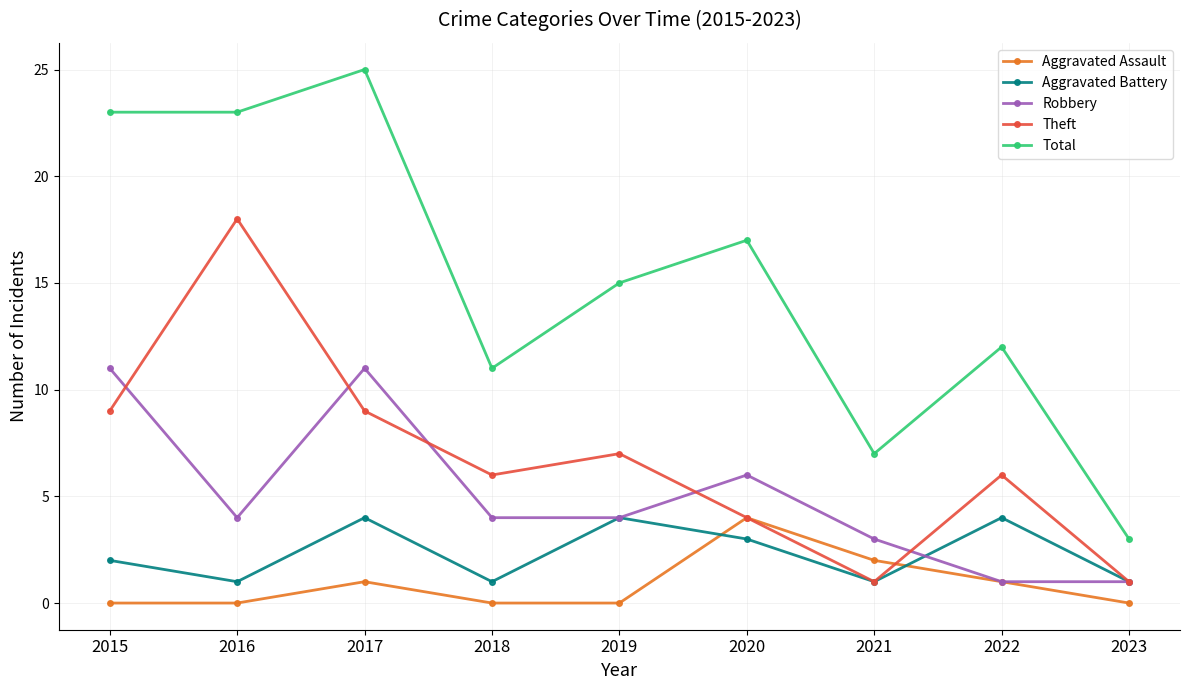

Reading left to right, what are all the values shown in this chart?

Aggravated Assault: 0	0	1	0	0	4	2	1	0
Aggravated Battery: 2	1	4	1	4	3	1	4	1
Robbery: 11	4	11	4	4	6	3	1	1
Theft: 9	18	9	6	7	4	1	6	1
Total: 23	23	25	11	15	17	7	12	3